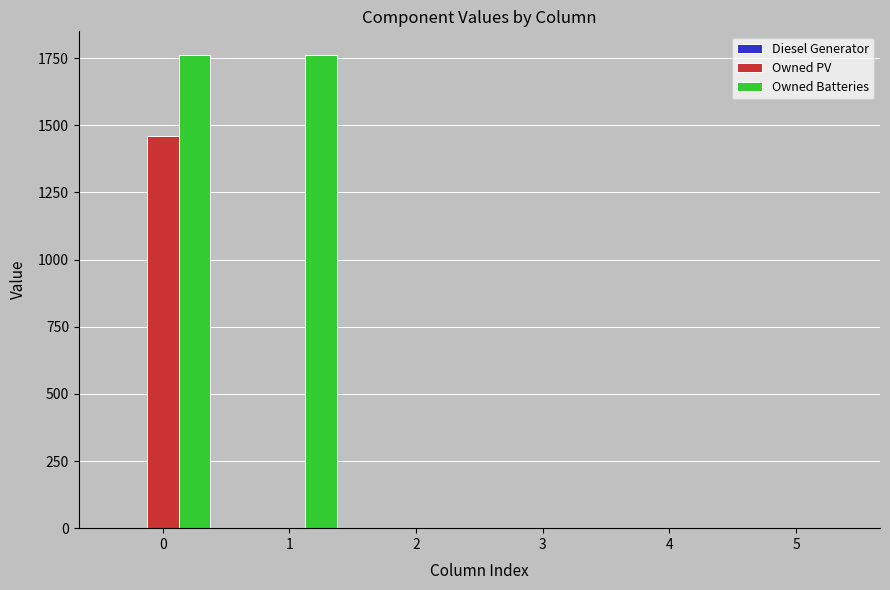

How many distinct data groups are displayed?

2